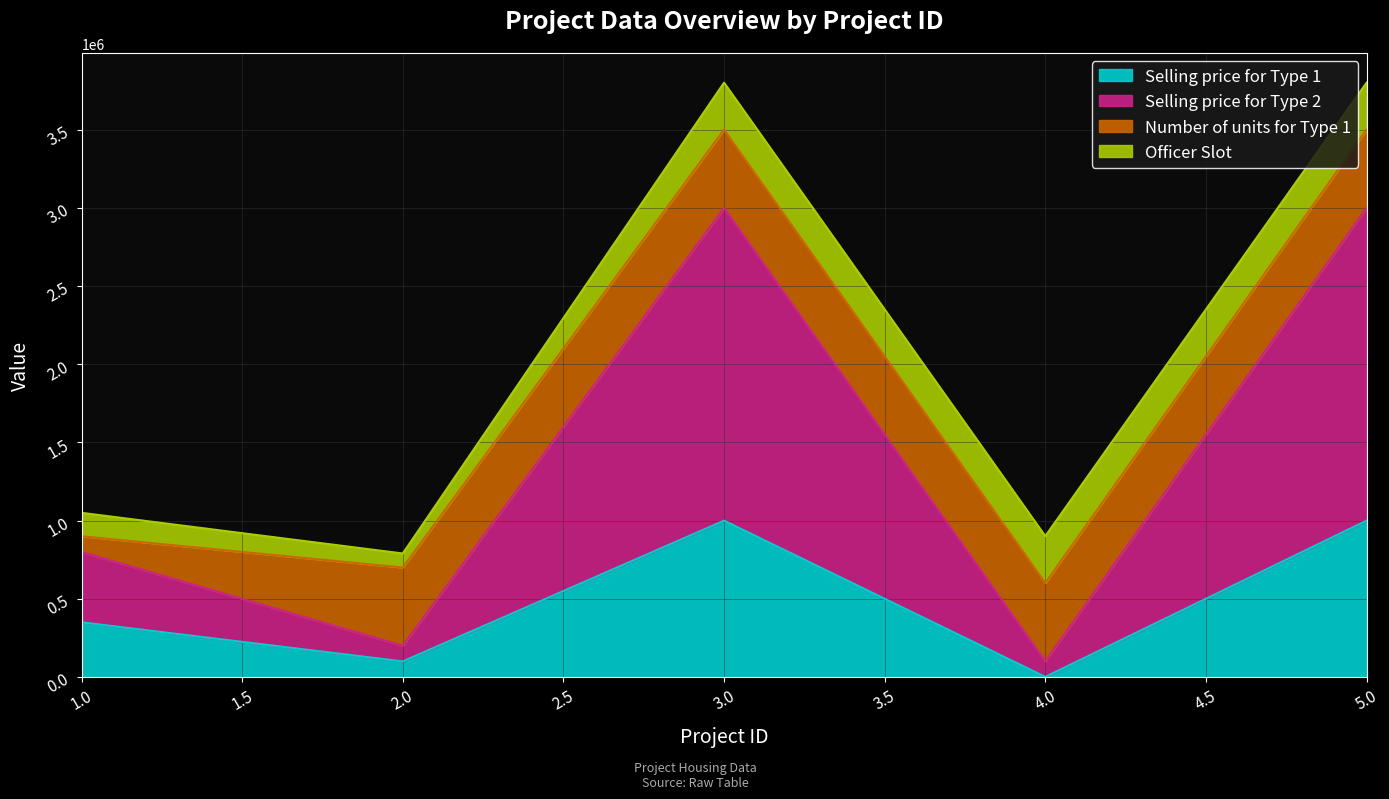

How many interior local peaks does the Selling price for Type 1 series have?

1